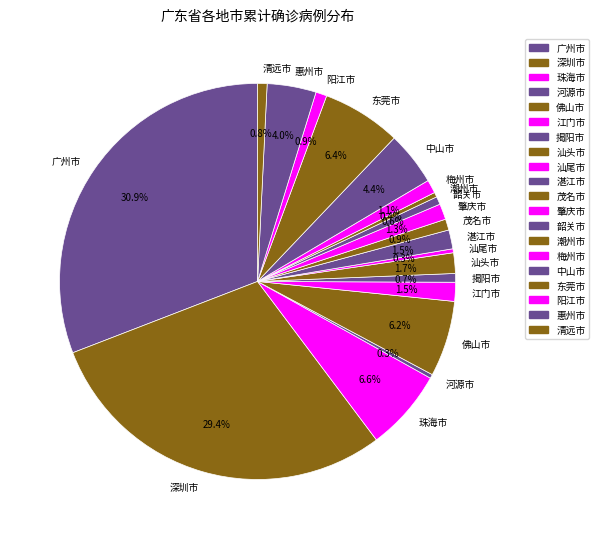

Is there any slice that represents more than half of the pie?

No